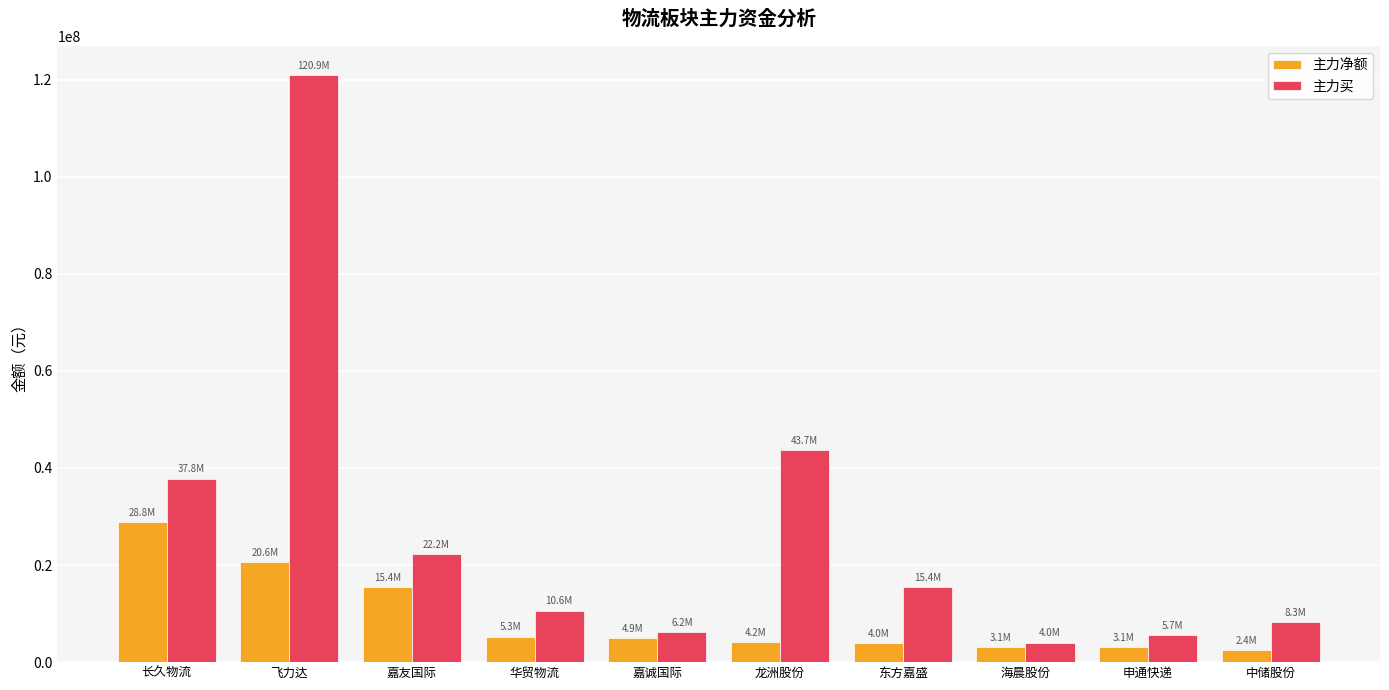

What are all the series names shown in the legend?

主力净额, 主力买